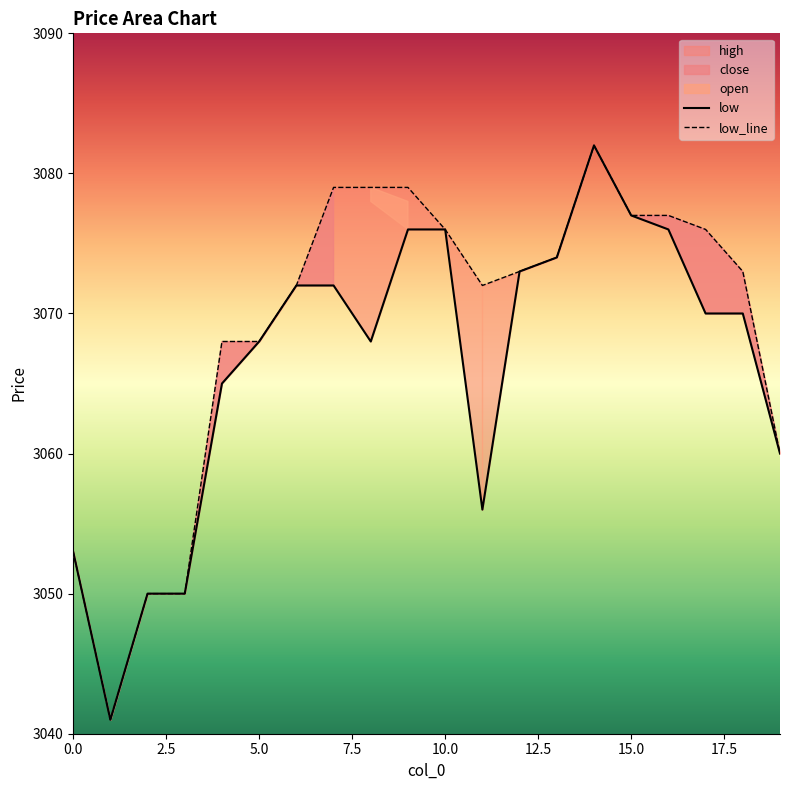

What is the label of the 11th point from the right?

9